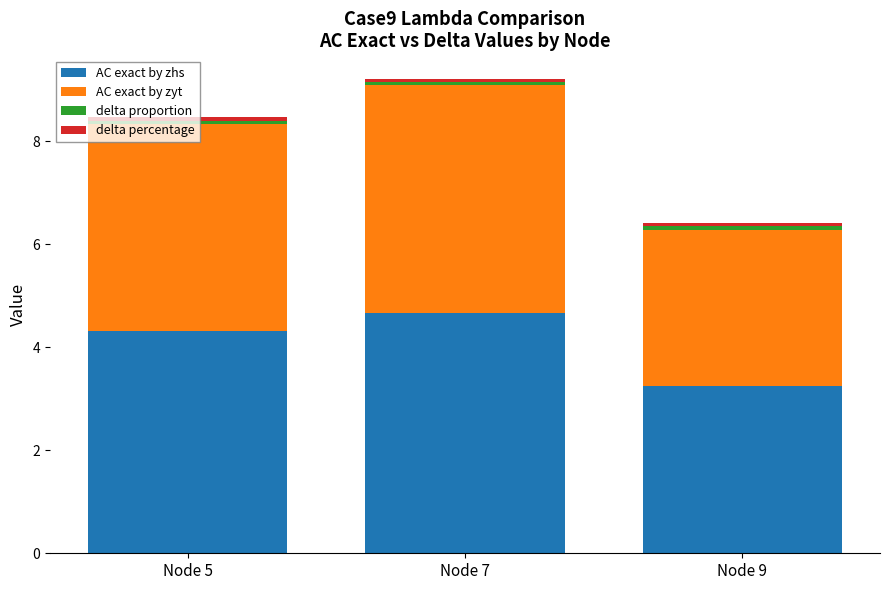

At which label does AC exact by zhs reach its peak?

Node 7